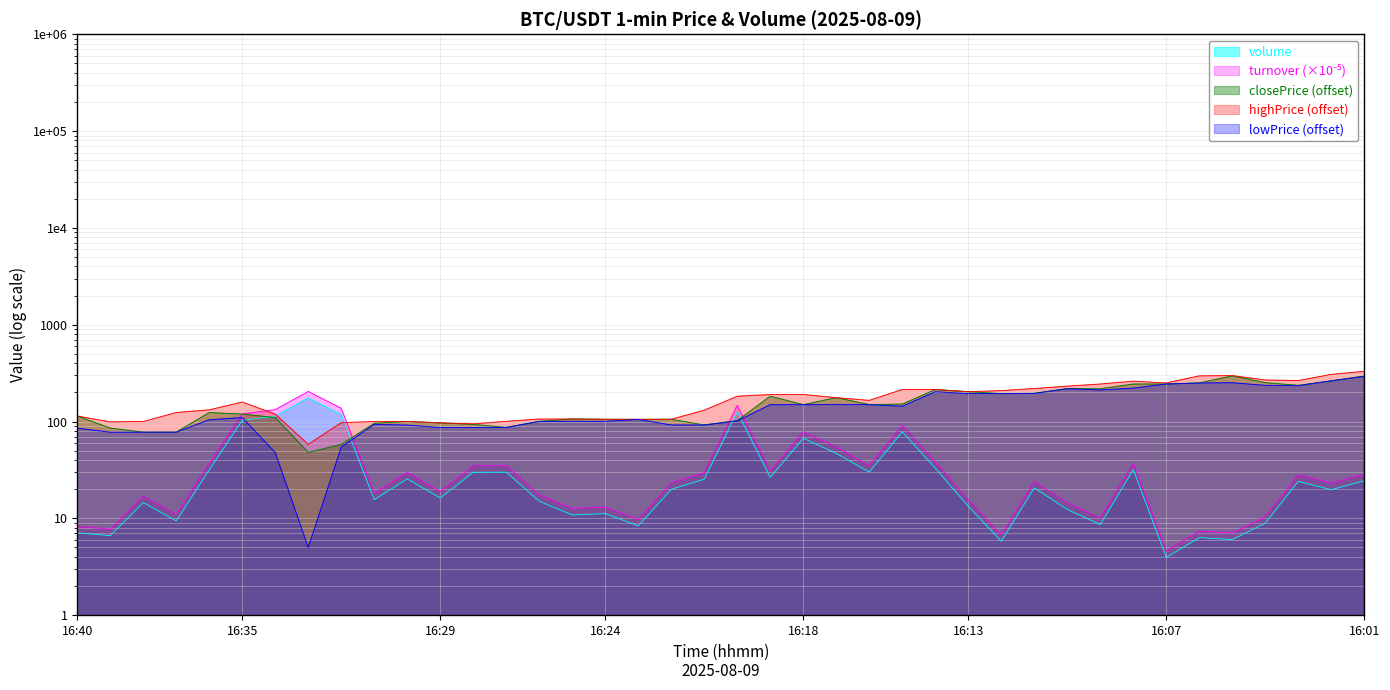

Which series ends up on top after the final intersection of lowPrice and volume?

lowPrice